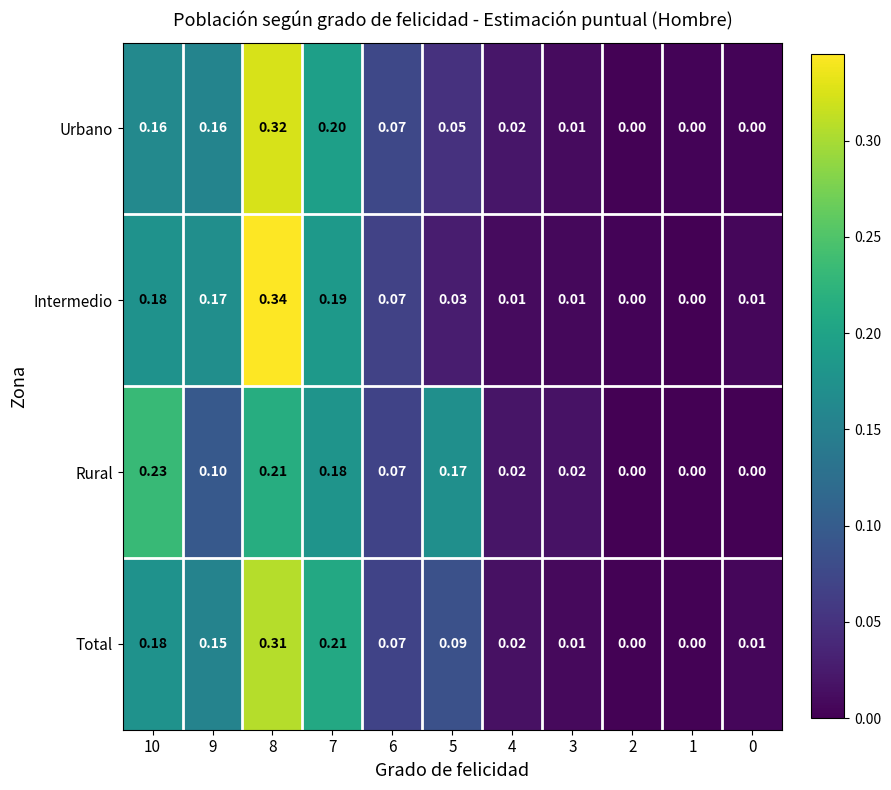

List the series in order of their peak value, highest first.

Intermedio, Urbano, Total, Rural